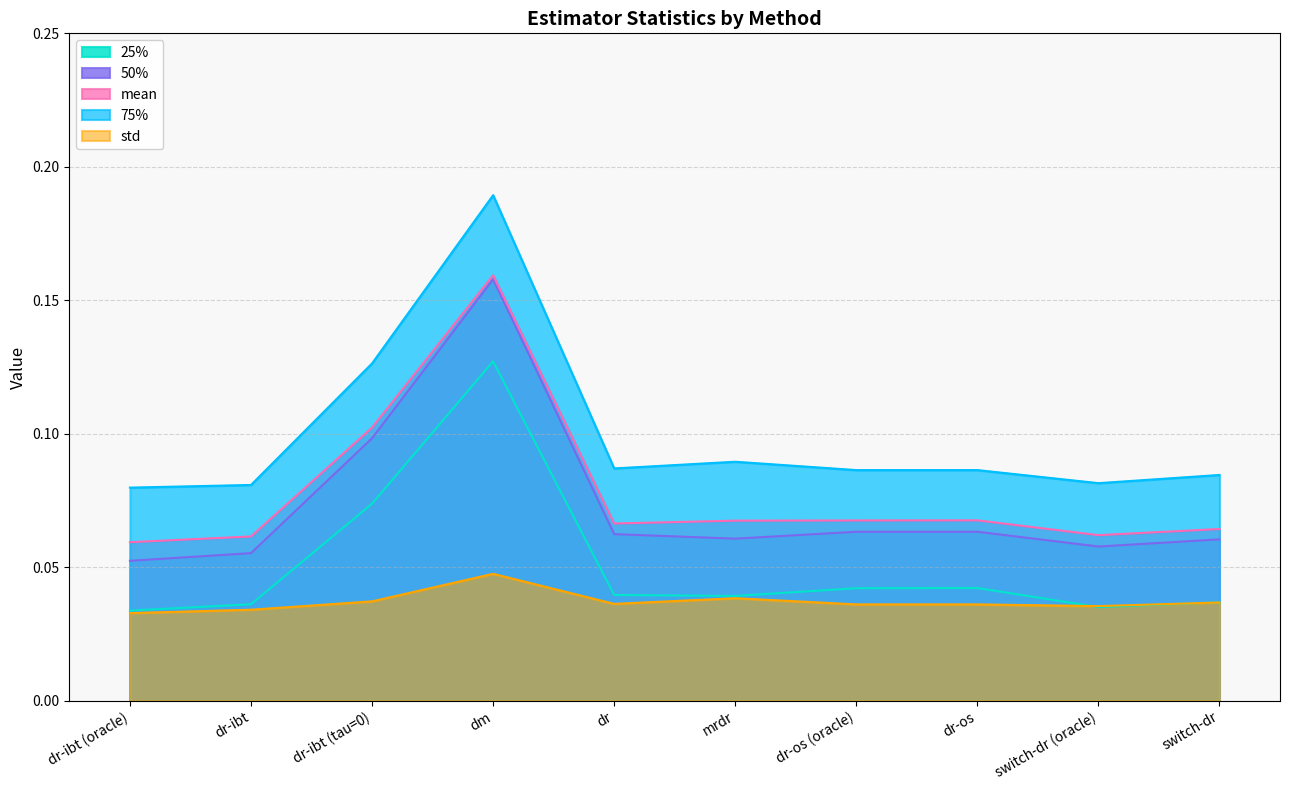

Count the number of data series in this chart.

5